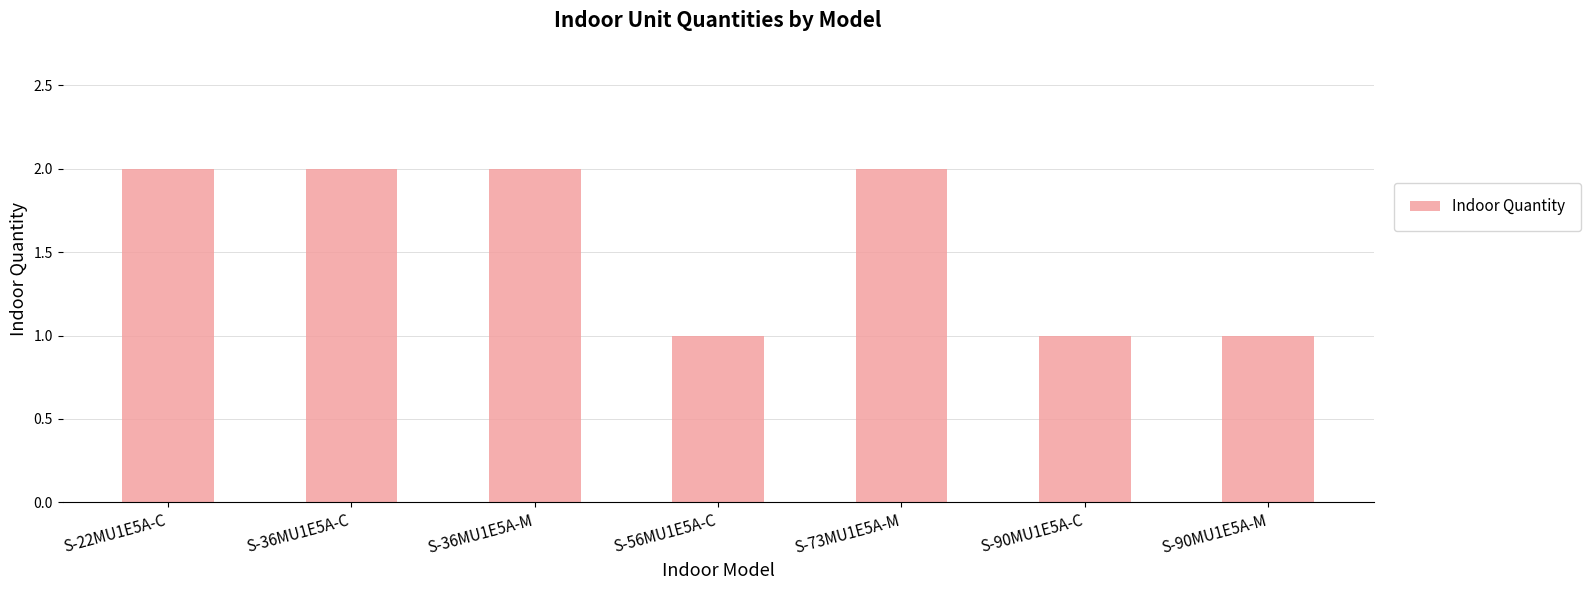

Approximately how many times larger is the value at S-36MU1E5A-M compared to S-22MU1E5A-C?

1.0